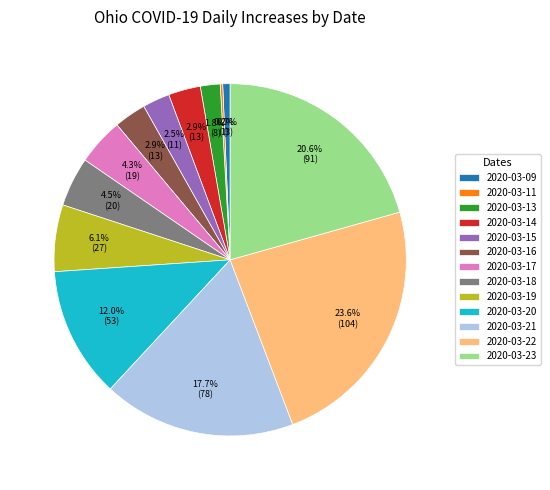

Is the sum of 2020-03-14 and 2020-03-22 greater than half?

No